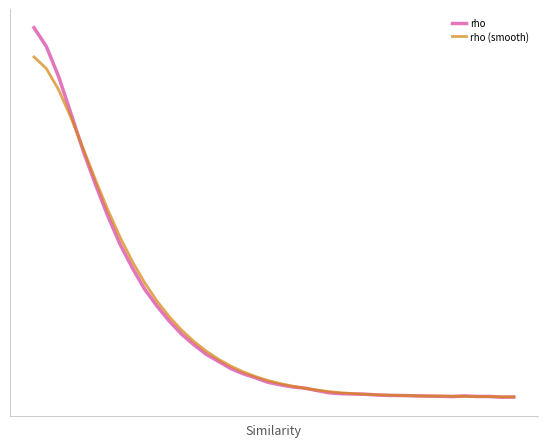

What are all the series names shown in the legend?

rho, rho (smooth)